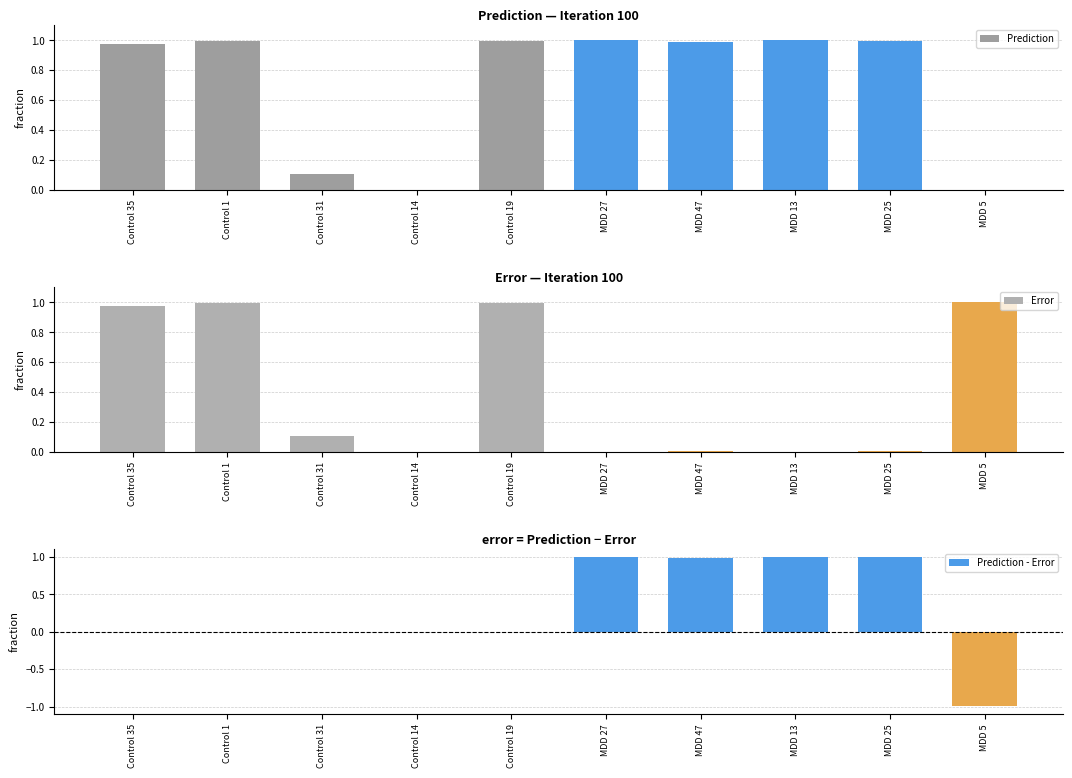

At which category is the sum across all series the highest?

MDD 13